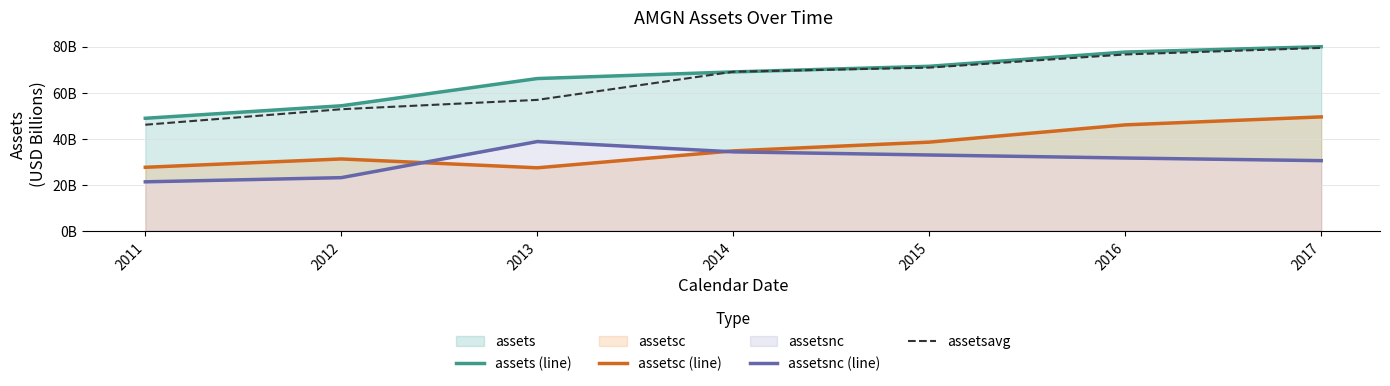

What is the difference between the maximum and minimum values in the assetsavg series?

33.4